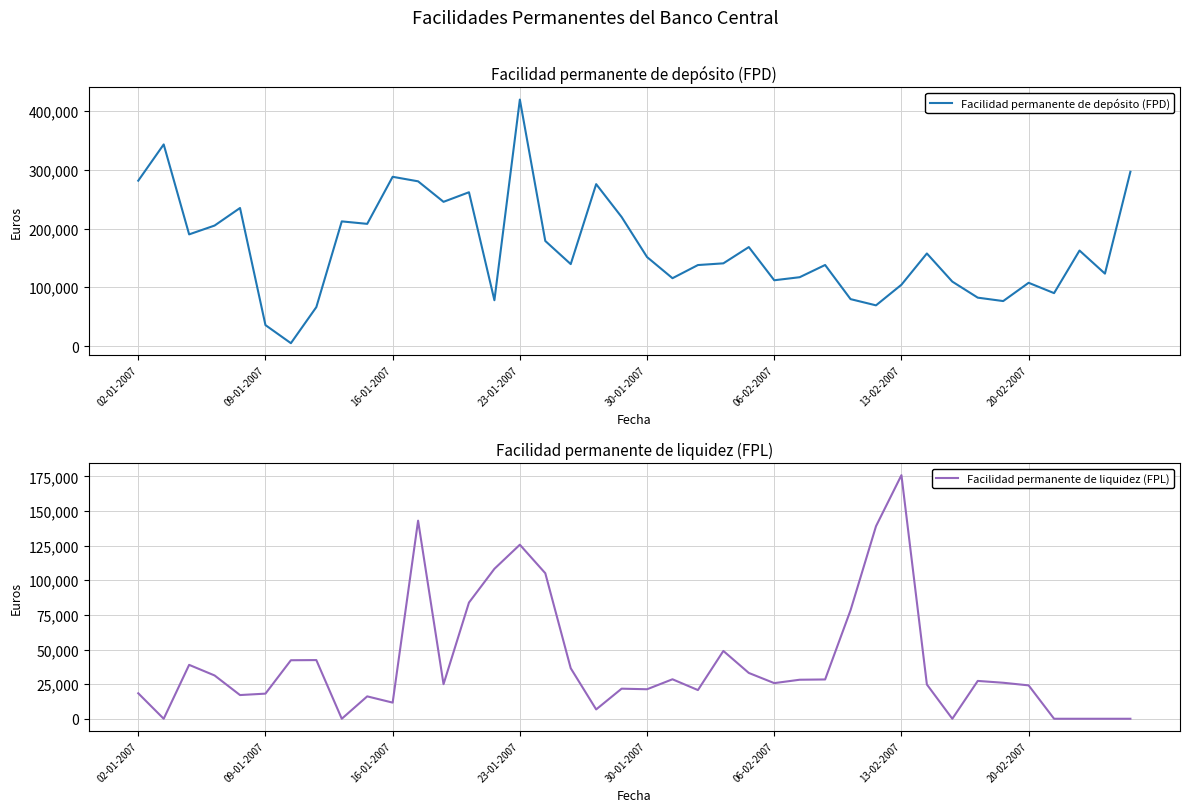

What is the maximum value for Facilidad permanente de liquidez (FPL)?

175863